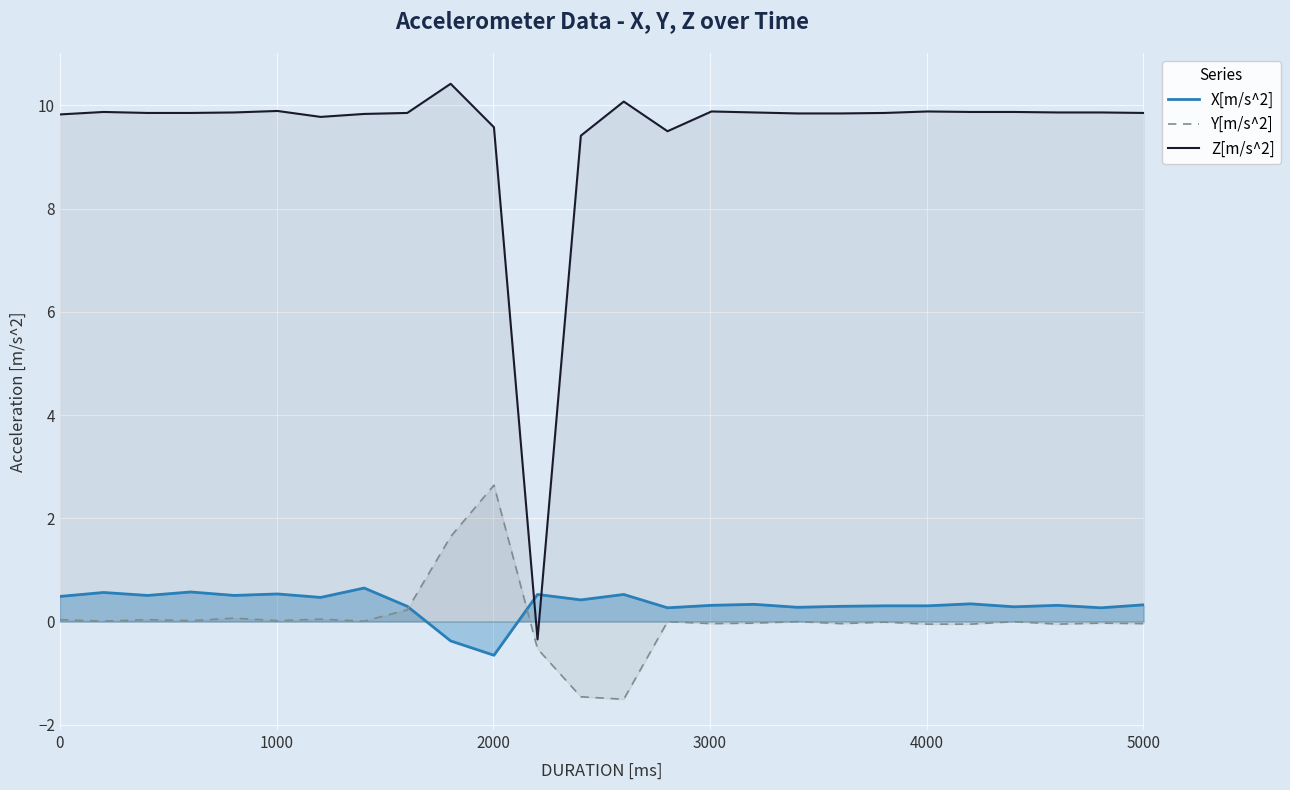

At how many categories does at least one series exceed 8?

25